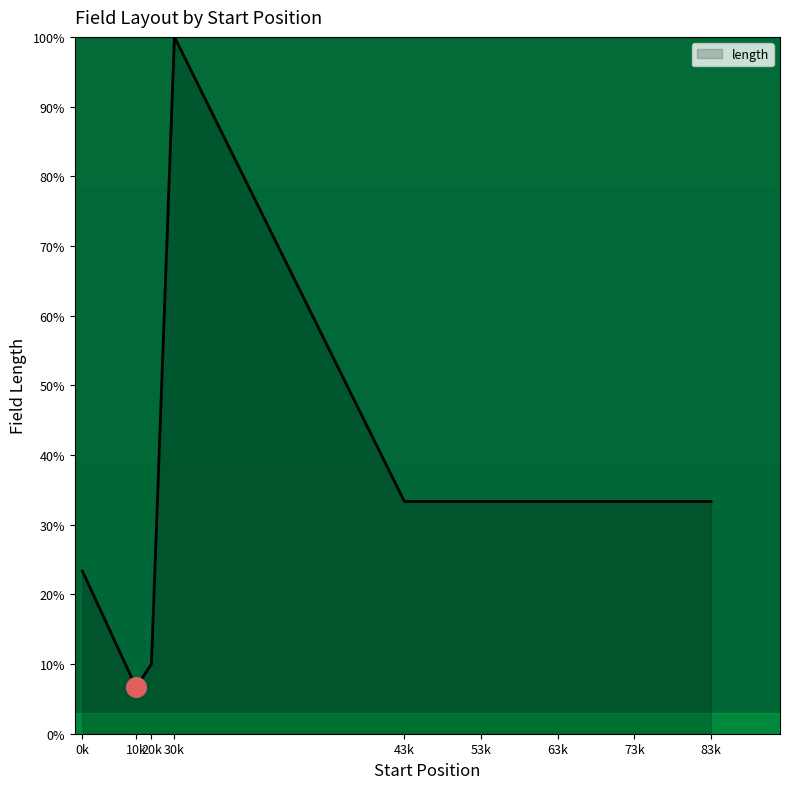

What is the change in value from 0k to 63k?

+10.0